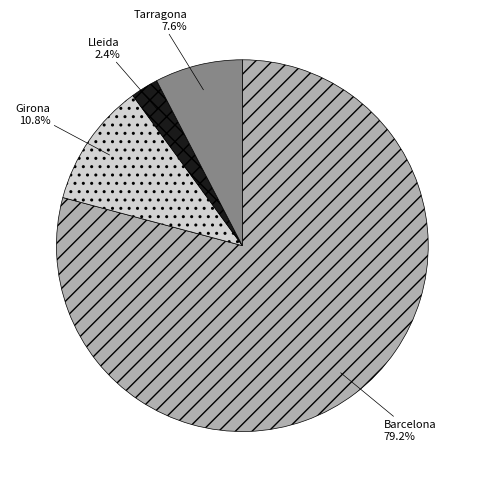

What is the ratio of the value at Girona to the value at Lleida?

4.5